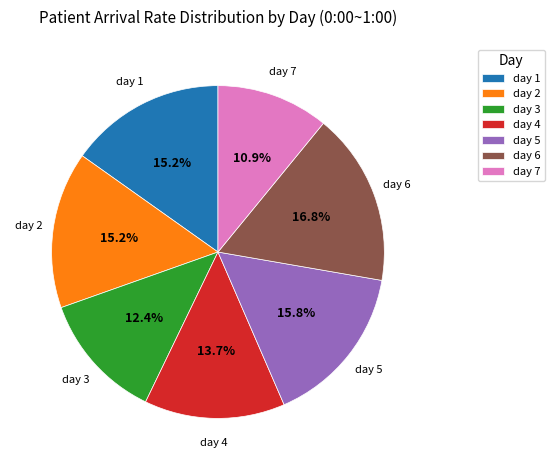

What is the ratio of the value at day 7 to the value at day 5?

0.7